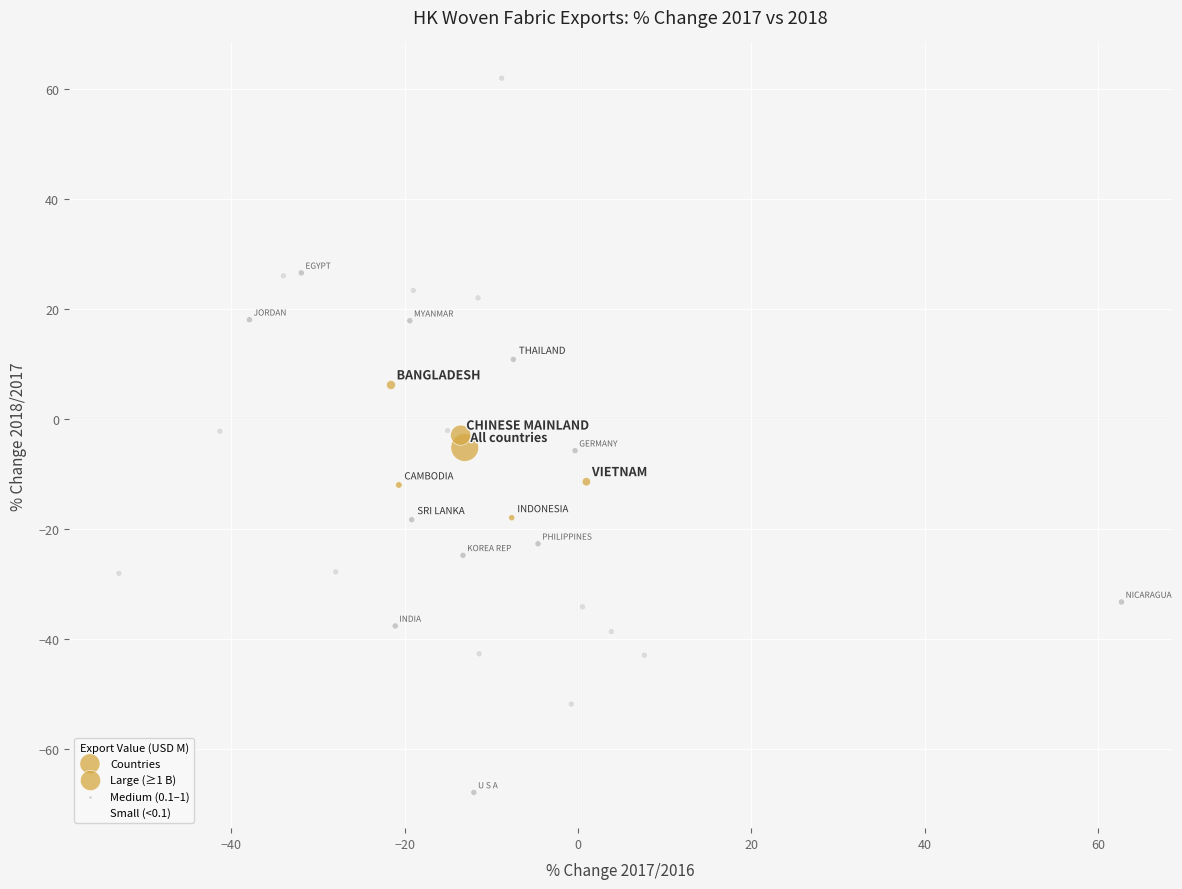

What is the range of Y values (max minus min)?

130.0